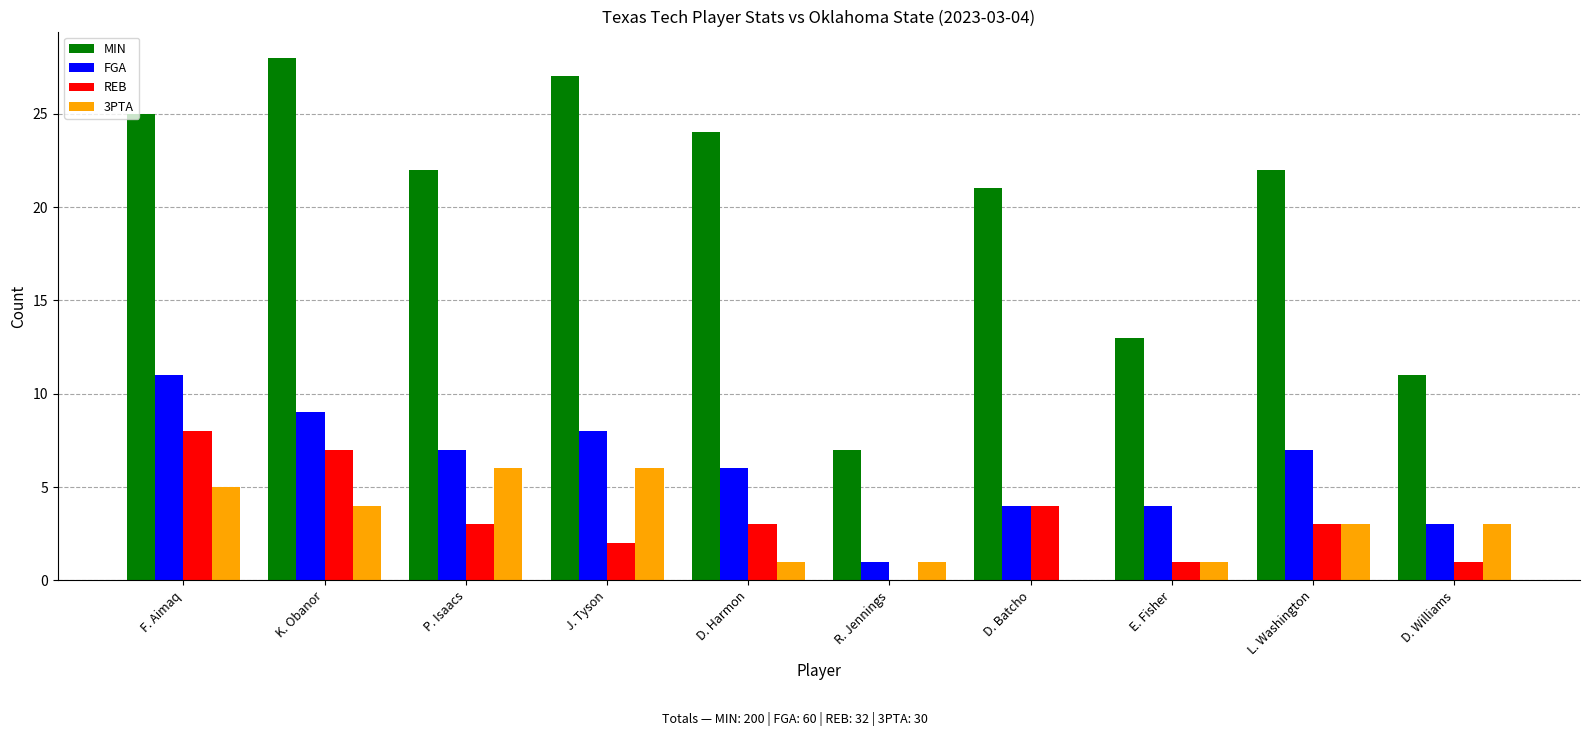

Is the value of FGA at P. Isaacs greater than the value of 3PTA at D. Williams?

Yes